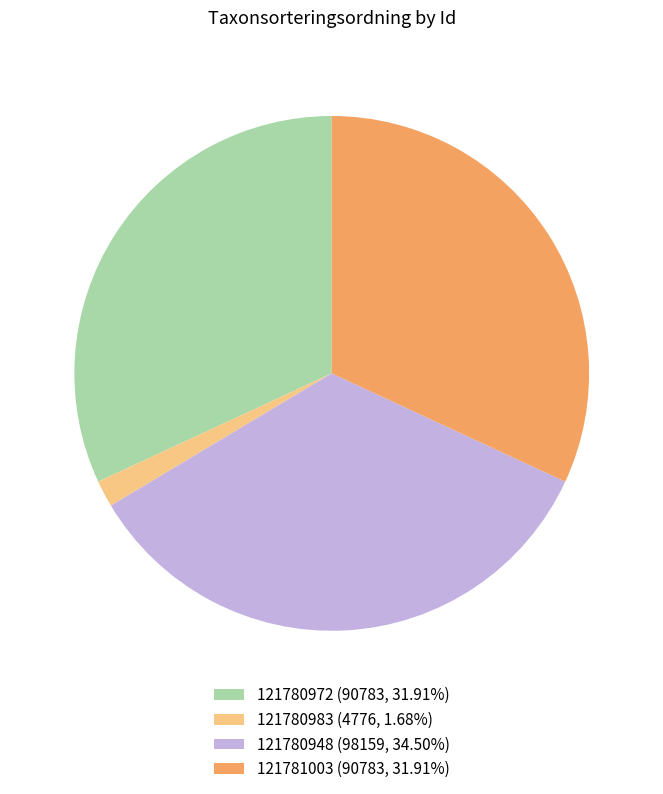

Do 121780972 (90783, 31.91%) and 121780948 (98159, 34.50%) together represent more than half of the pie?

Yes